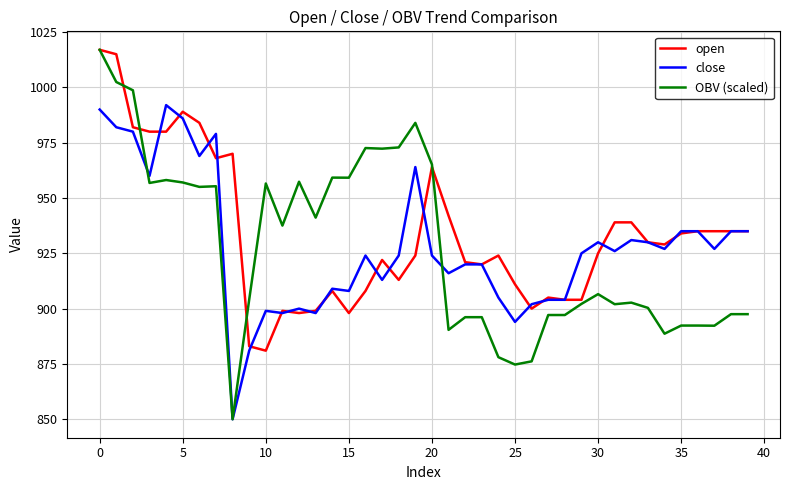

Does the chart have visible grid lines?

Yes